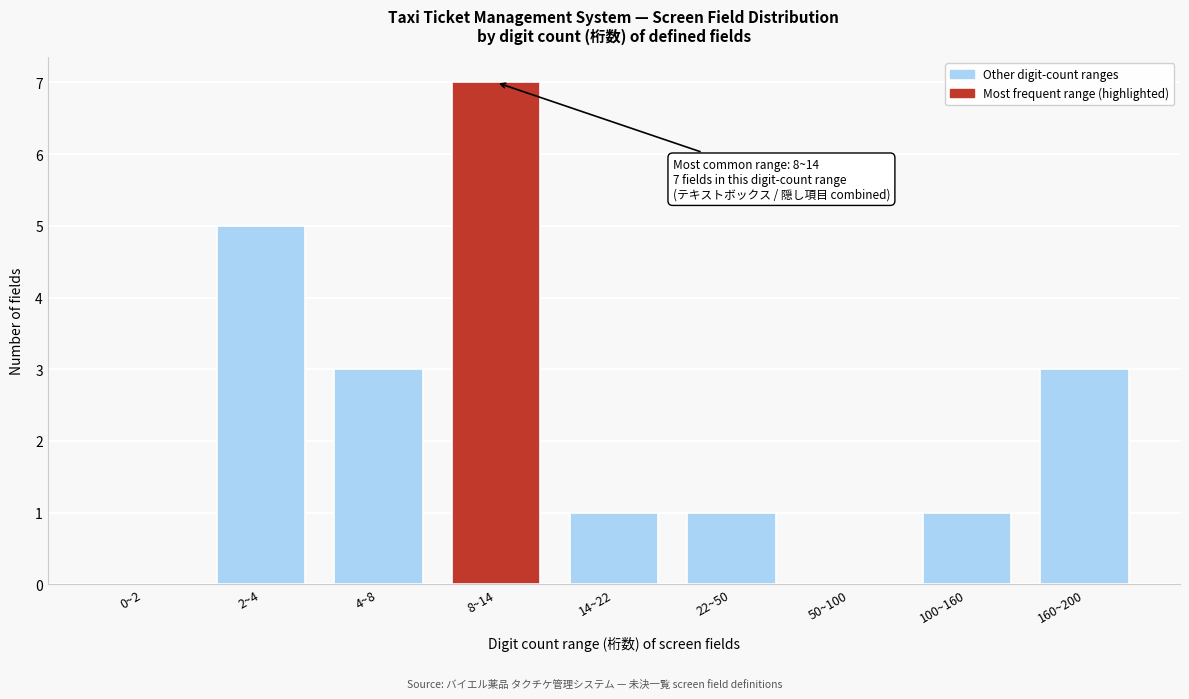

Reading left to right, transcribe all the data shown in this chart.

0~2=0	2~4=5	4~8=3	8~14=7	14~22=1	22~50=1	50~100=0	100~160=1	160~200=3